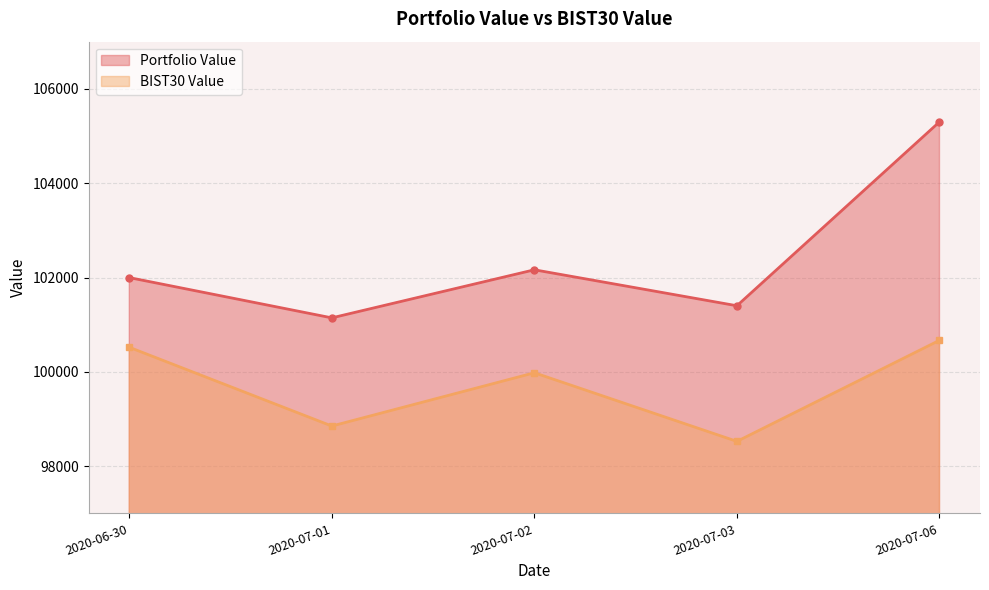

The value of BIST30 Value at 2020-07-01 is 37619.7. True or false?

False